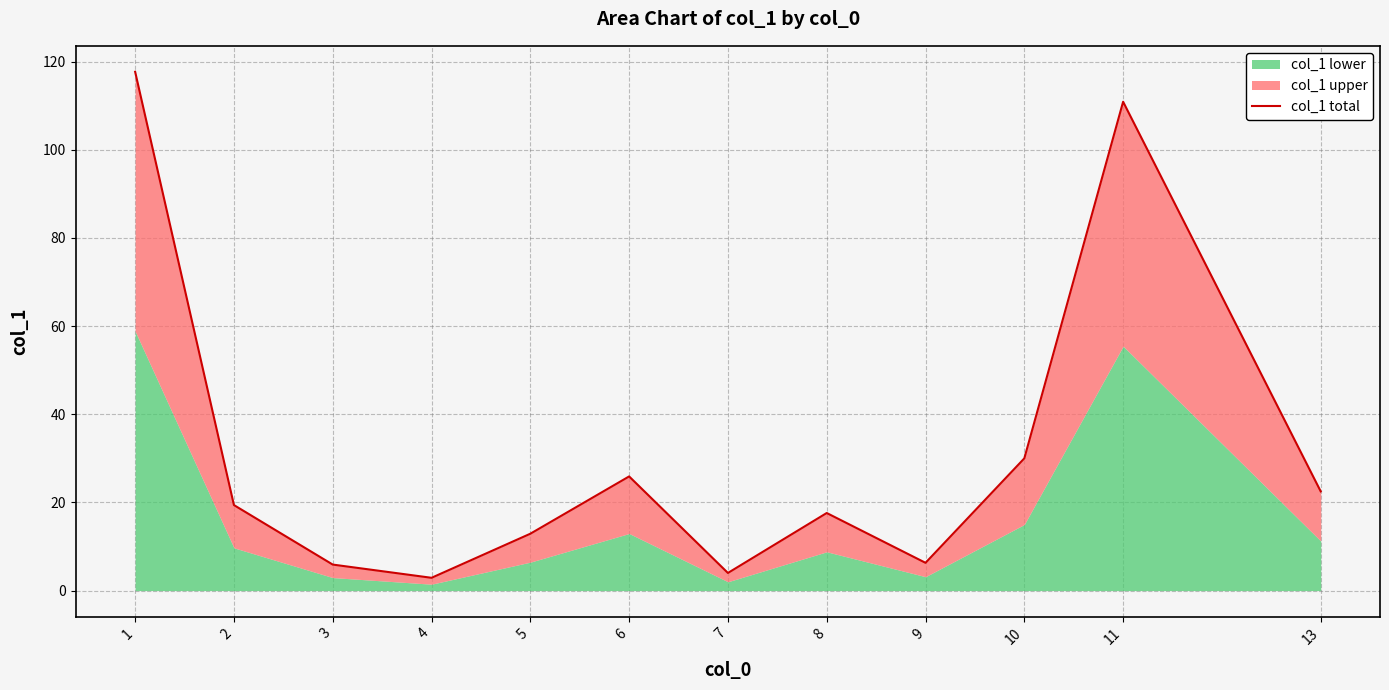

At which label does the data first exceed 19?

1